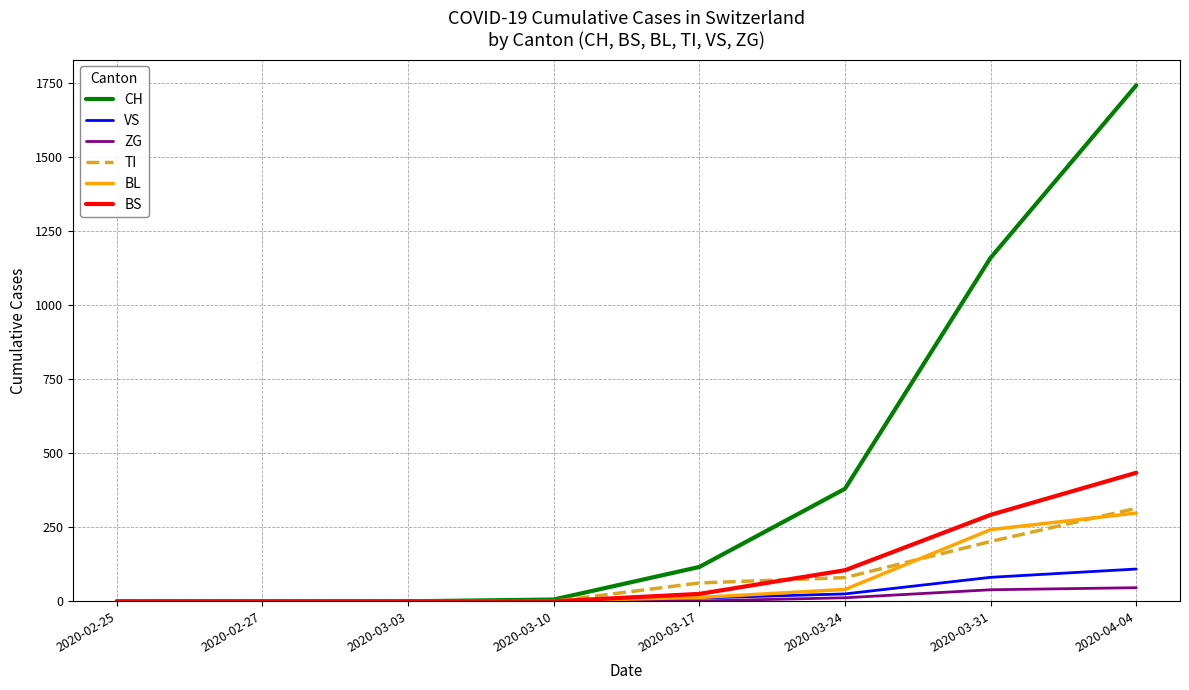

At which label is CH closest to 871?

2020-03-31